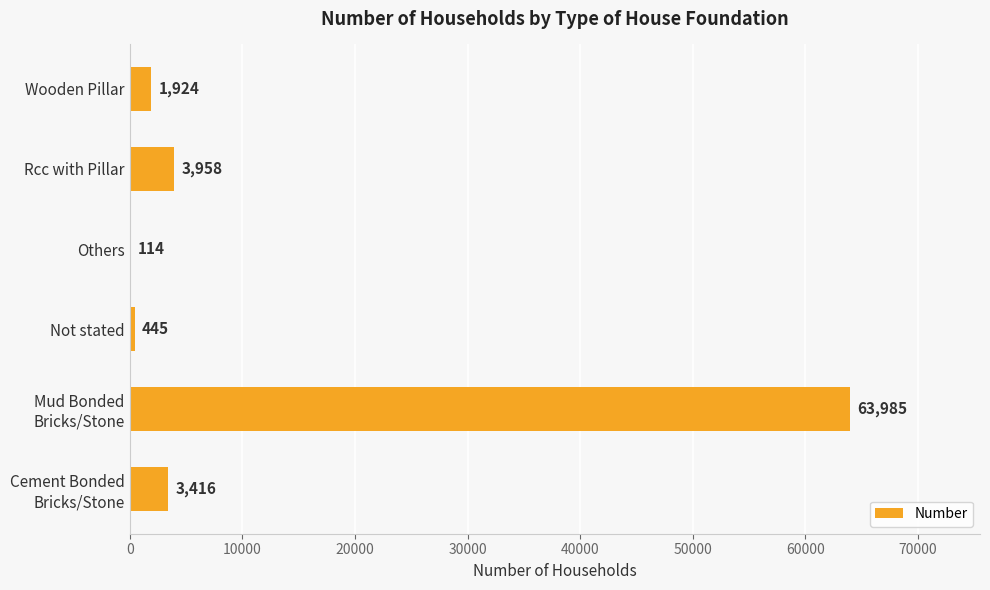

The chart shows a value of 114 at Others. True or false?

True